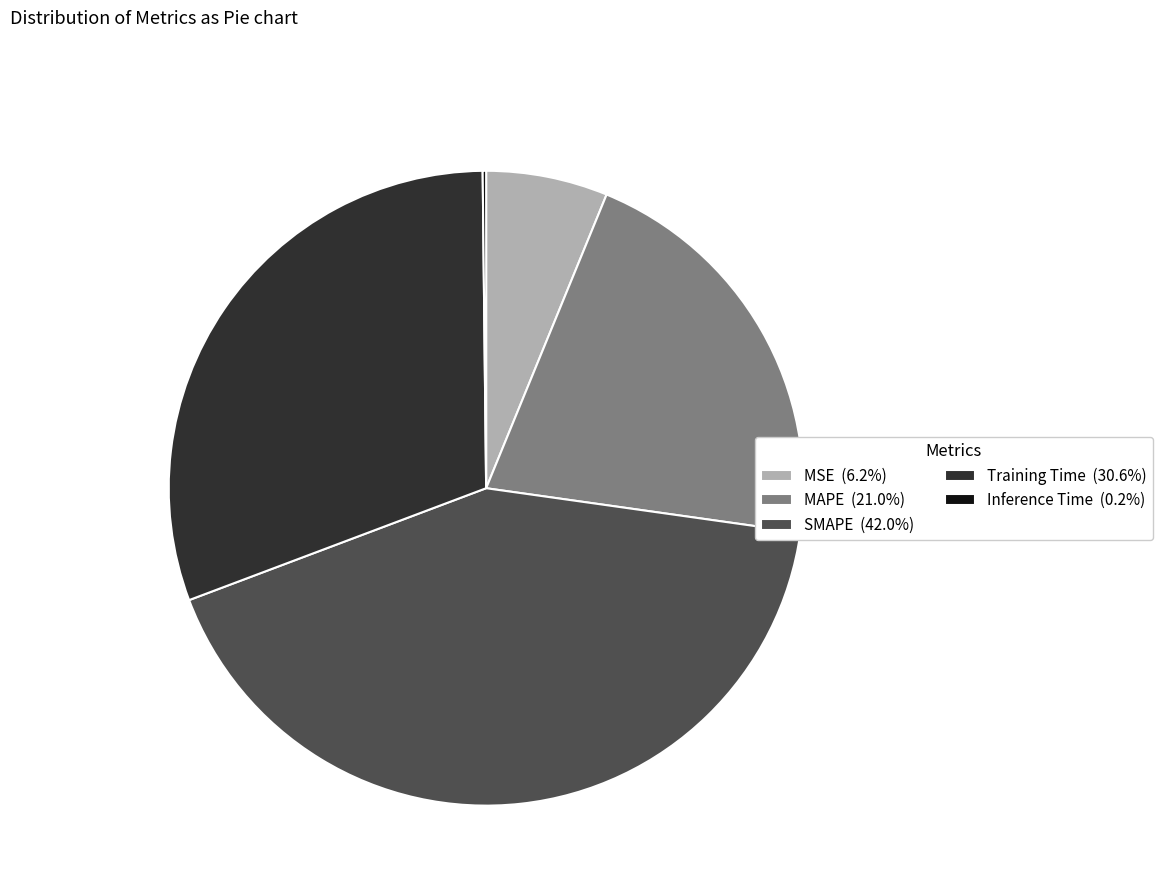

Is there any slice that represents more than half of the pie?

No